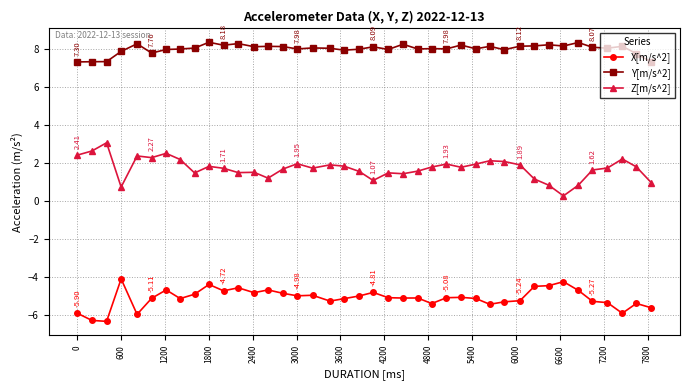

What is the difference between the maximum and minimum values in the Y[m/s^2] series?

1.0